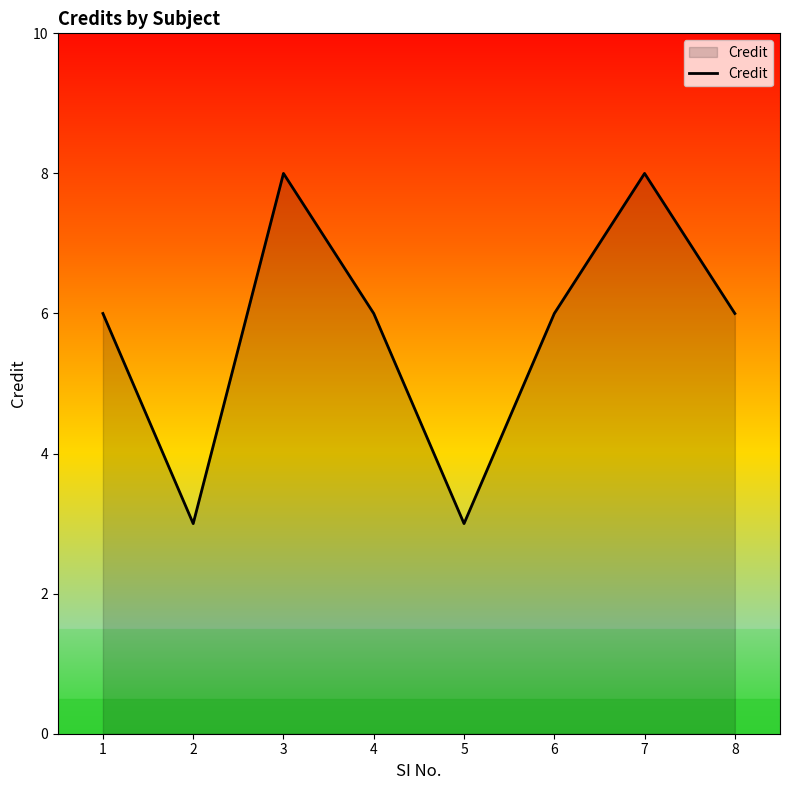

What is the minimum value shown in the chart?

3